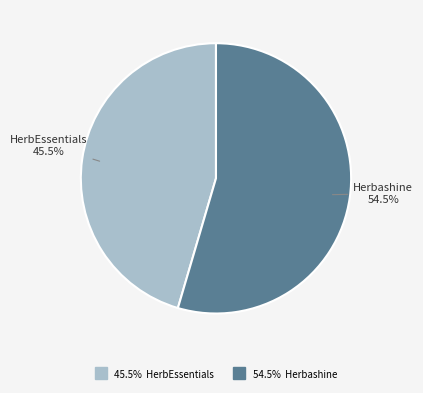

To the nearest percent, what is the average slice percentage?

50%